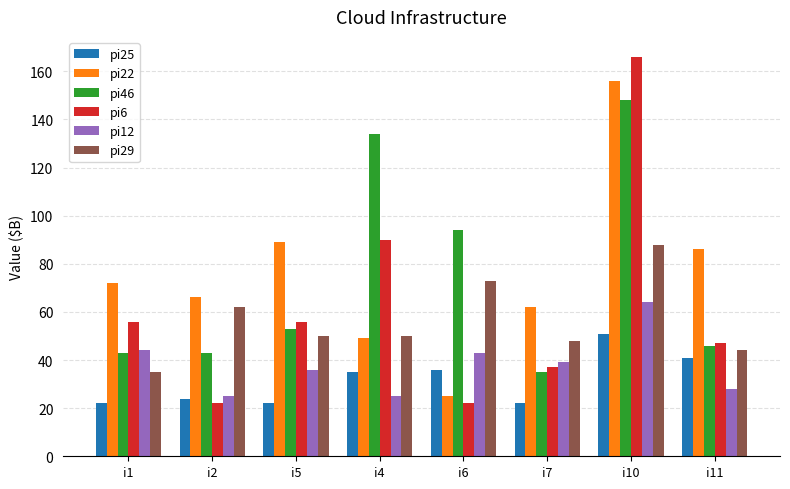

The pi22 series shows 67 at i4. True or false?

False